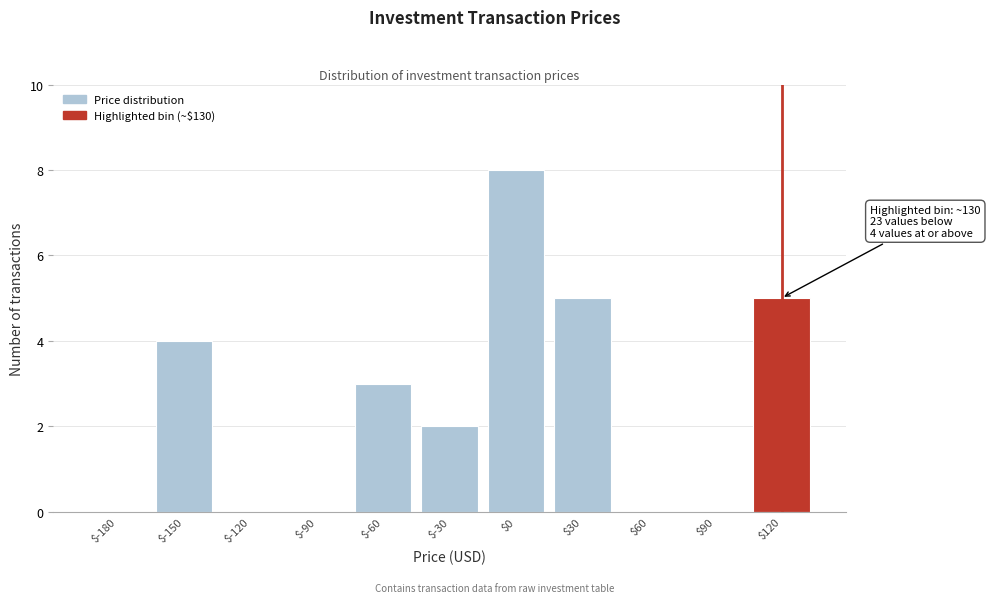

Which label corresponds to the largest value in the chart?

$0